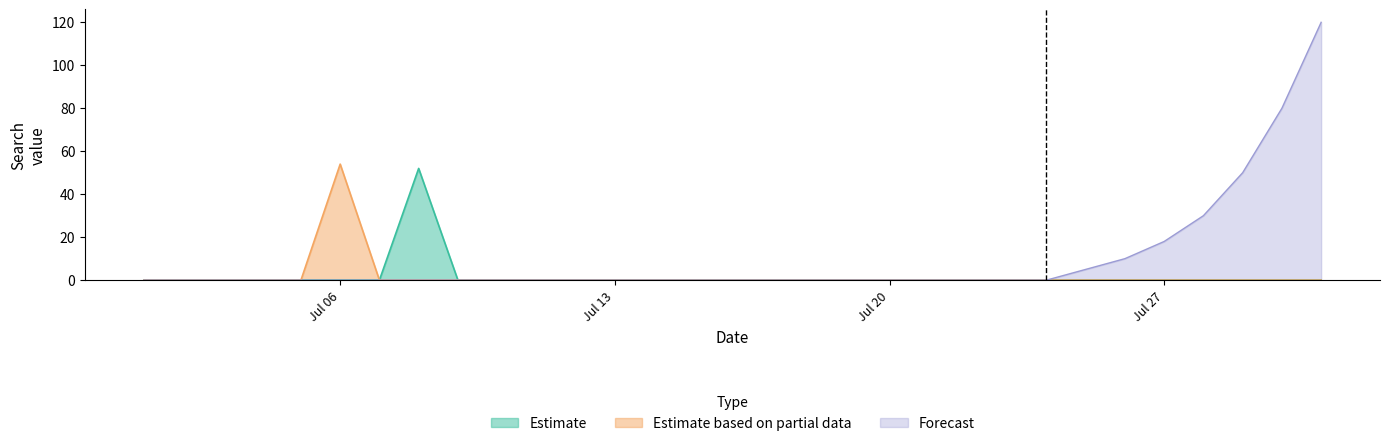

True or false: Estimate has a value of -29 at 2015/07/17.

False